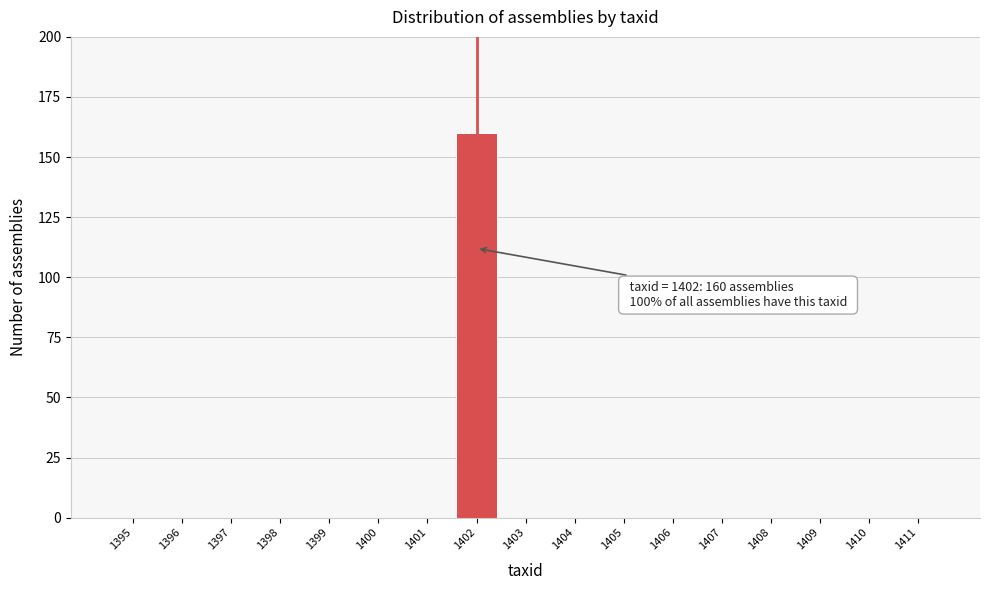

Reading left to right, list all the values displayed in this chart.

1395=0	1396=0	1397=0	1398=0	1399=0	1400=0	1401=0	1402=160	1403=0	1404=0	1405=0	1406=0	1407=0	1408=0	1409=0	1410=0	1411=0